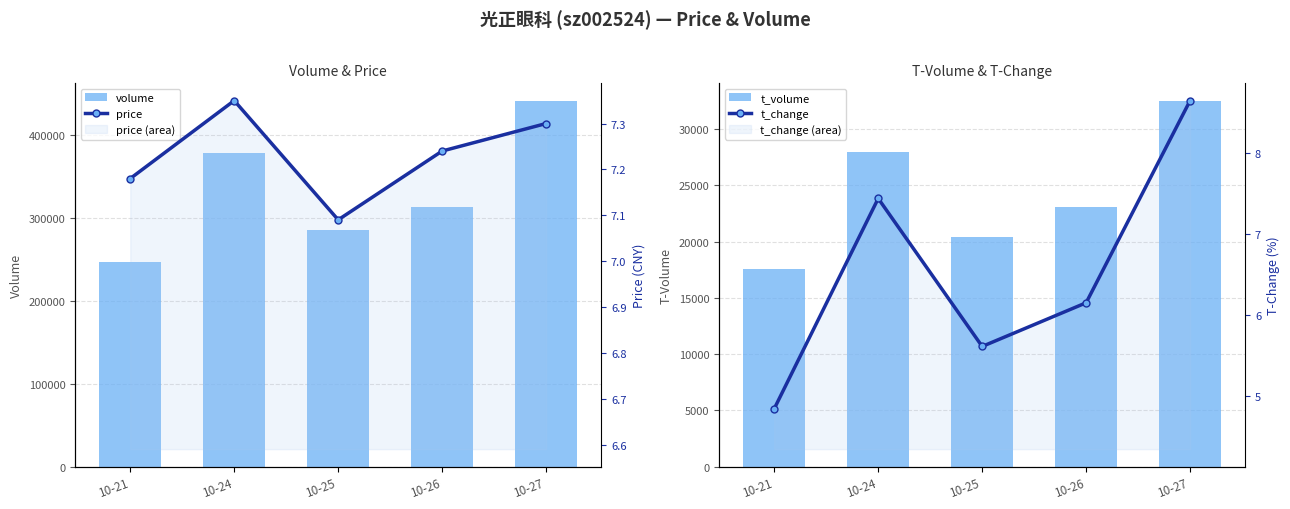

What is the difference between the second highest and second lowest values in the price series?

0.1